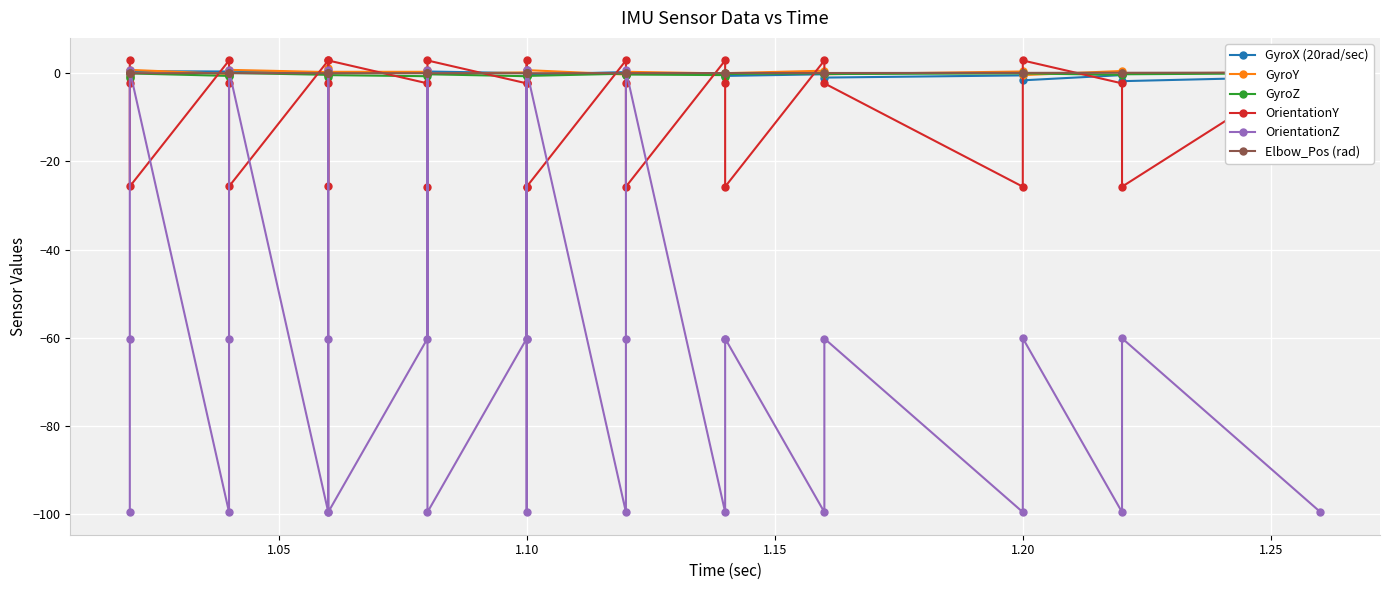

Which series has the largest total across all categories?

GyroY